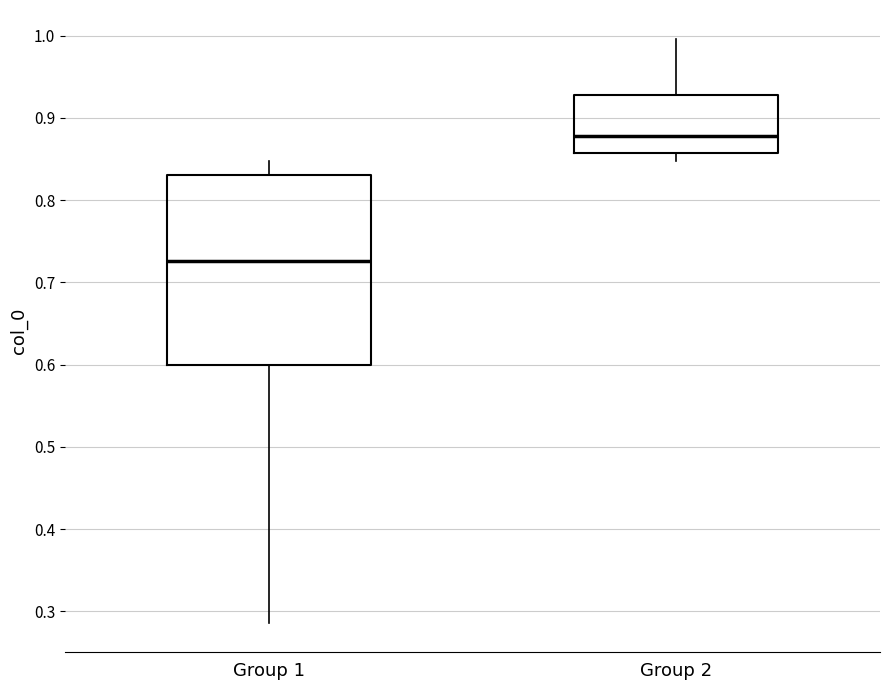

Reading left to right, transcribe this box plot: for each box, give where its median line is, the range the box spans, and where its two whiskers end, as read against the y-axis. The values are not printed on the chart, so give them approximately, as read against the axis.

Group 1: median 0.73, box 0.60 to 0.83, whiskers 0.29 to 0.85
Group 2: median 0.88, box 0.86 to 0.93, whiskers 0.85 to 1.00